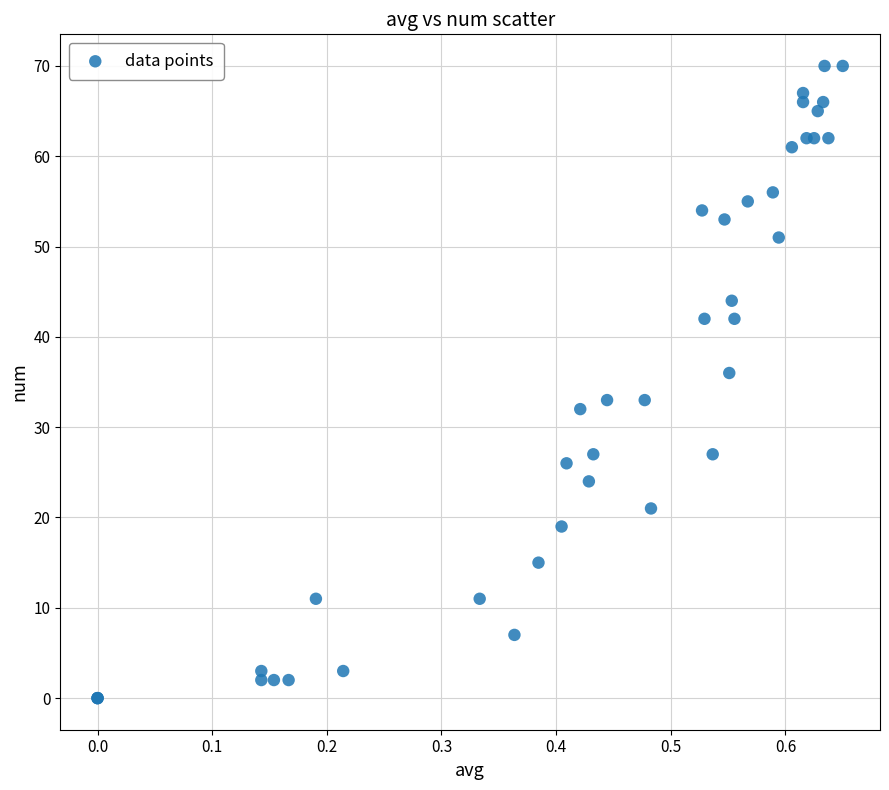

What Y value in the scatter plot is closest to 35?

36